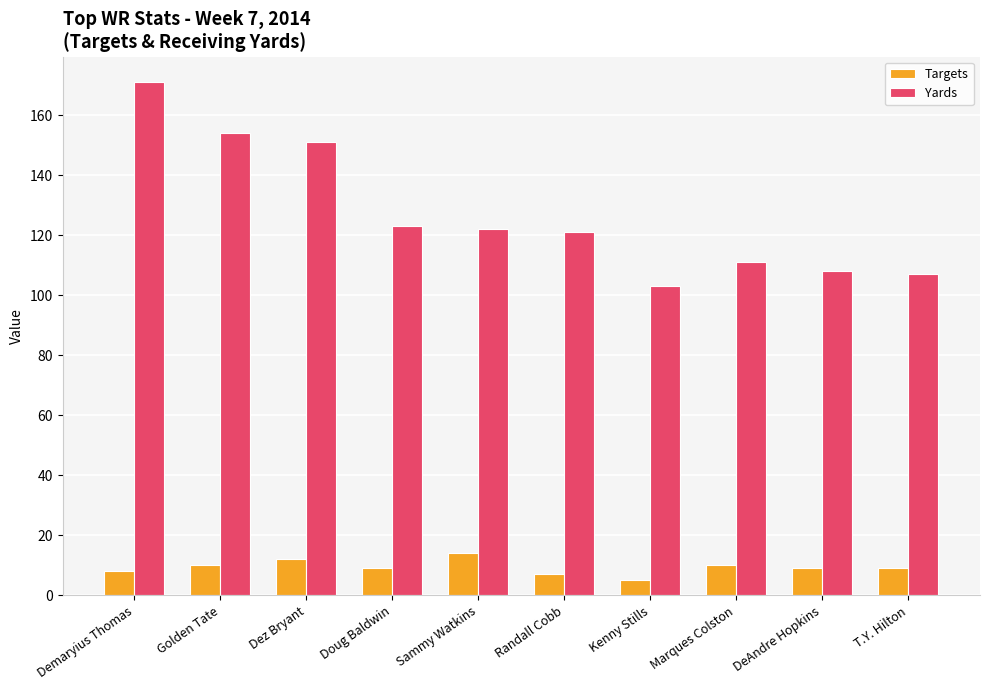

How many data points does each series have?

10